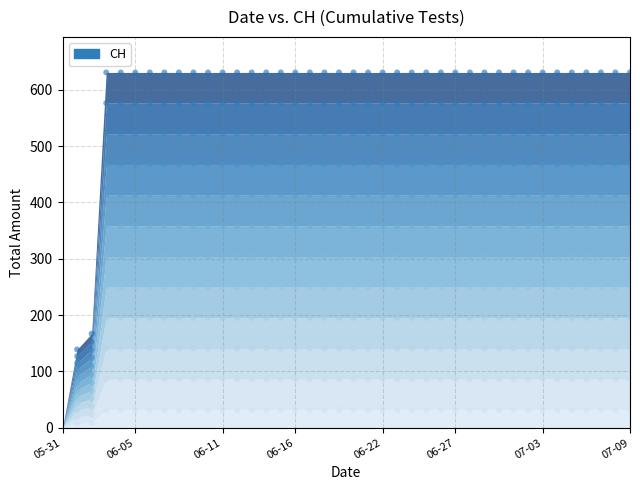

Which has a higher value, 2020-07-02 or 2020-06-19?

2020-07-02